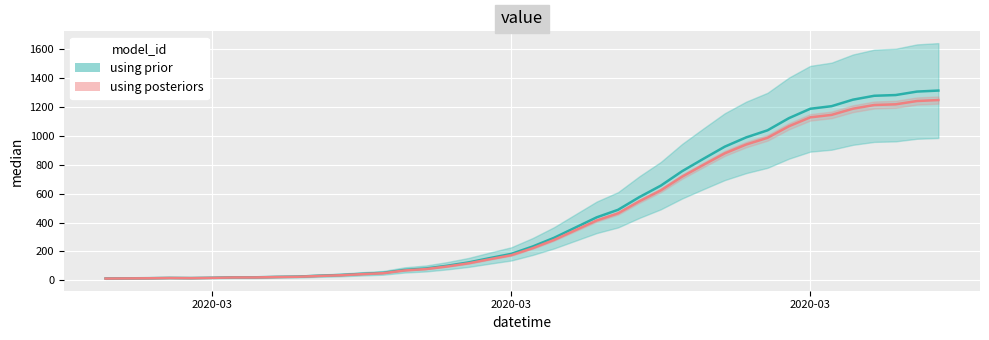

What are all the series names shown in the legend?

using prior, using posteriors